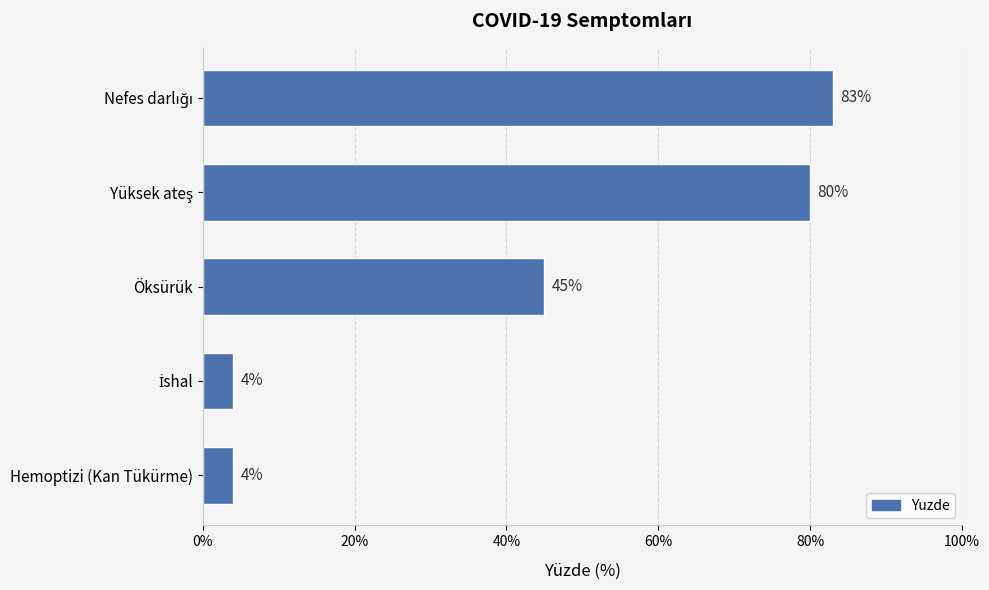

Are the bars horizontal?

Yes